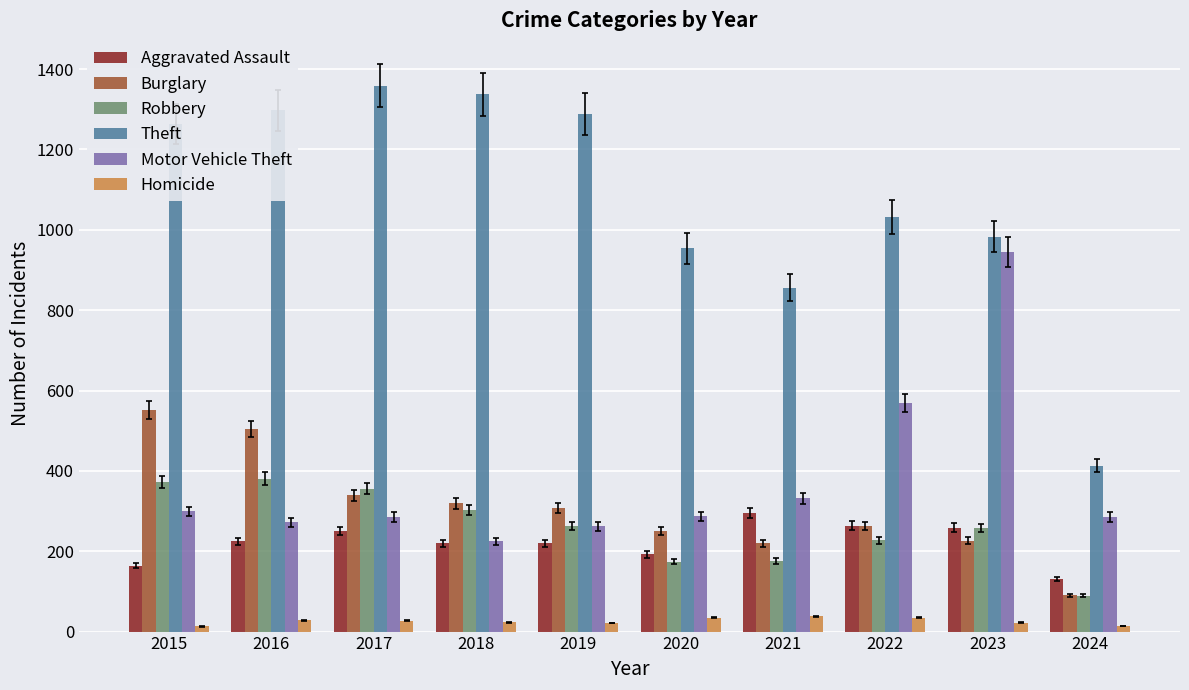

Which series has the largest total across all categories?

Theft